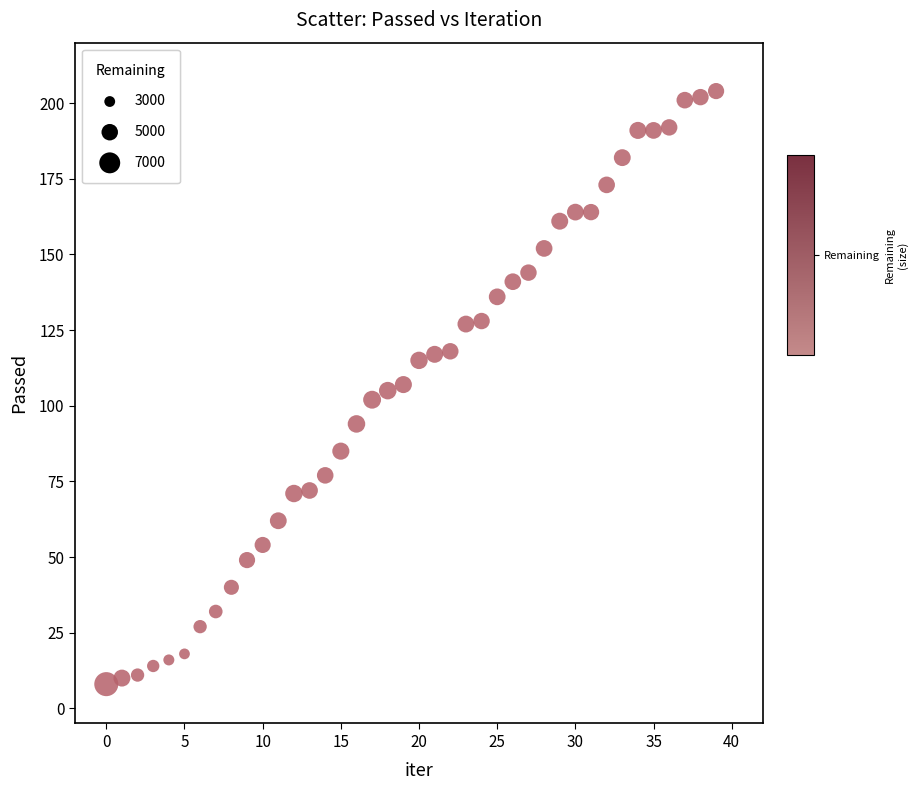

What is the range of Y values (max minus min)?

196